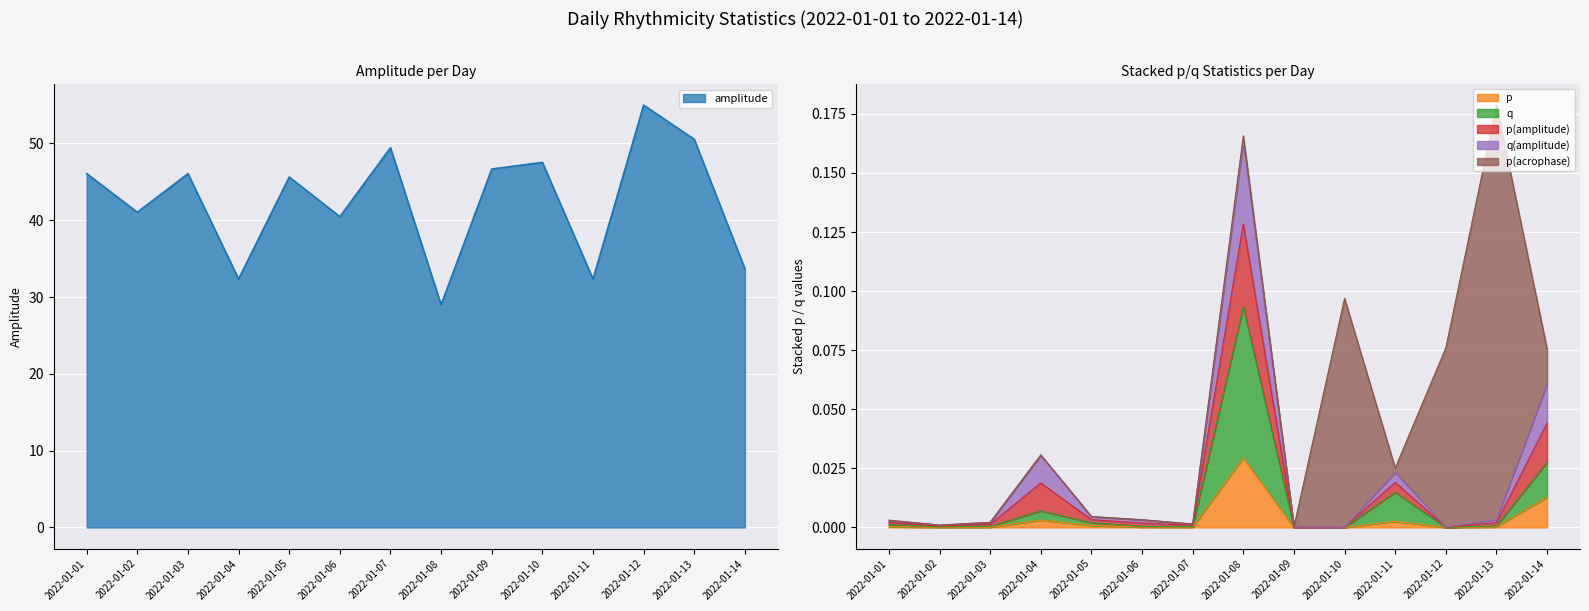

Is it true that p equals 0.0 at 2022-01-12?

False